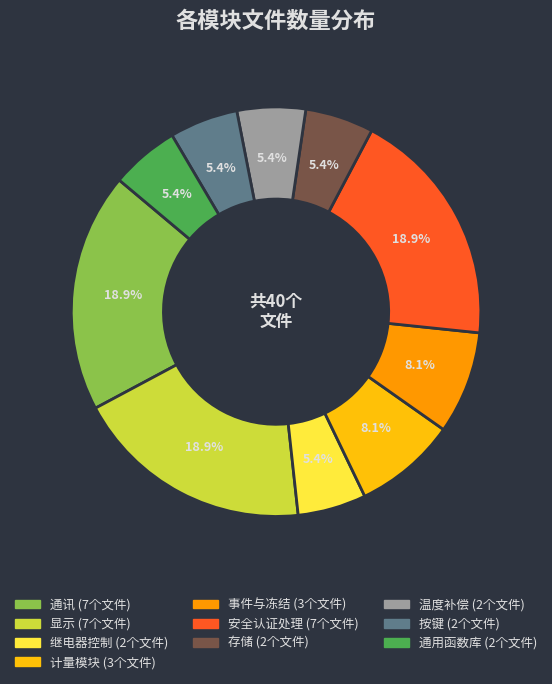

True or false: 按键 accounts for 1% of the total.

False